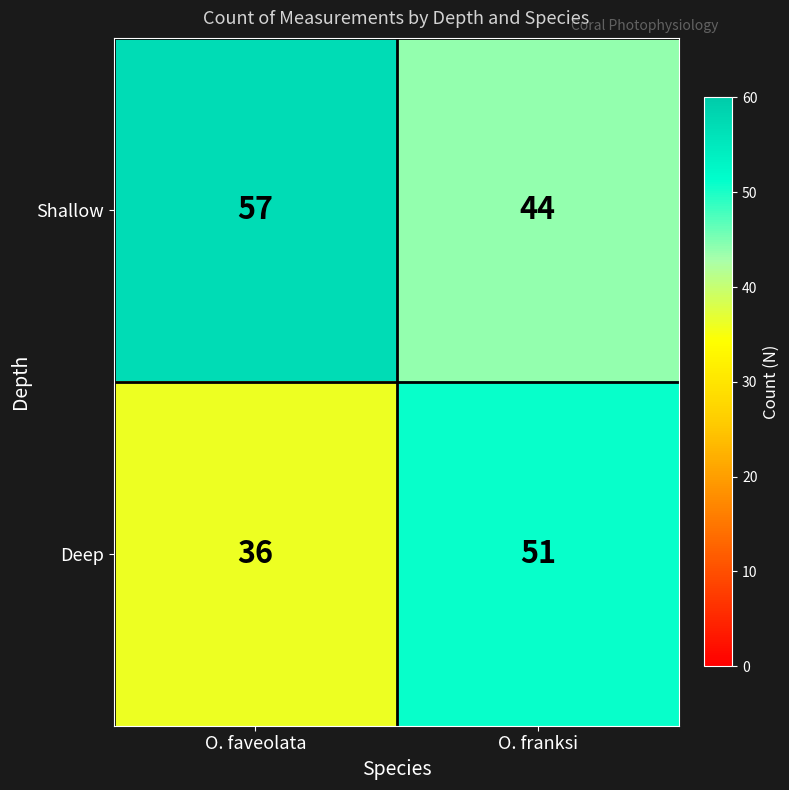

Read the Shallow value at O. faveolata, to the nearest 5.

55